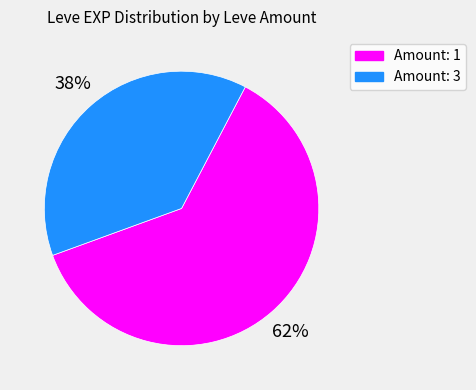

Rank the categories by value from lowest to highest.

Amount: 3, Amount: 1